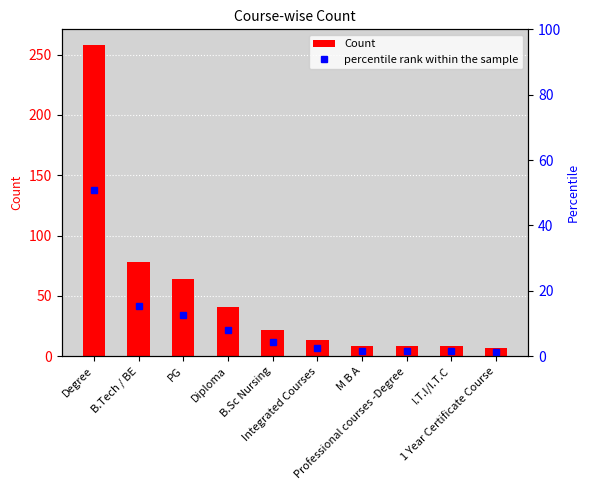

What is the value of the Count bar at the 7th from the left?

8